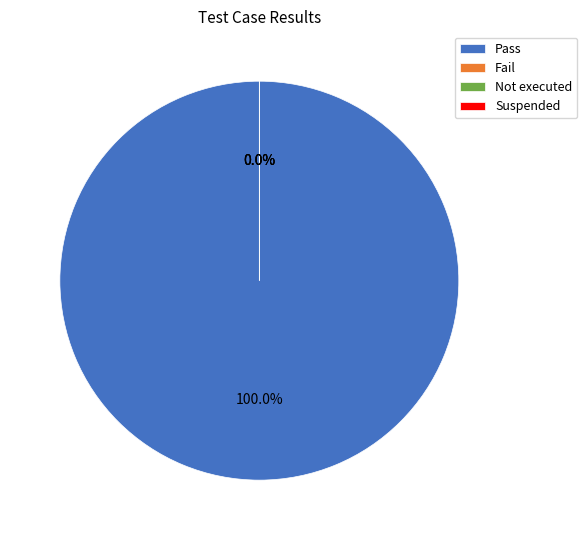

Combined, do Not executed and Suspended account for over 50%?

No